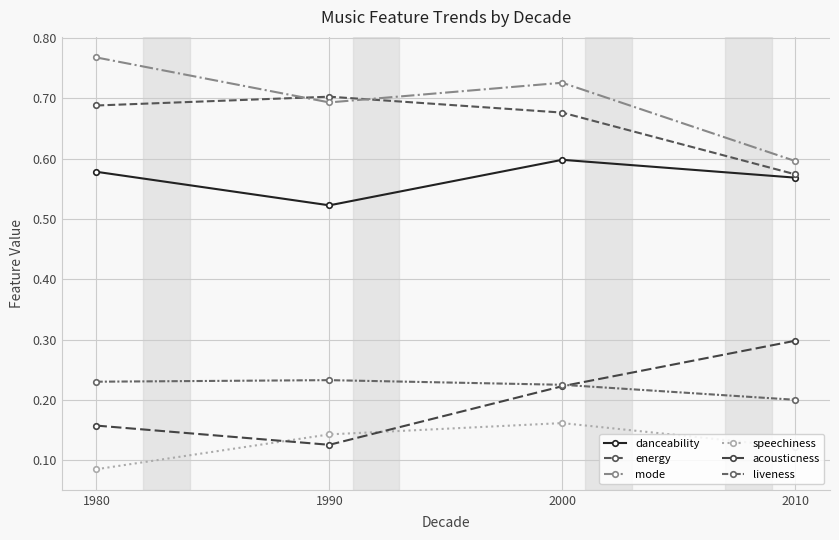

True or false: mode and liveness intersect in this chart.

False